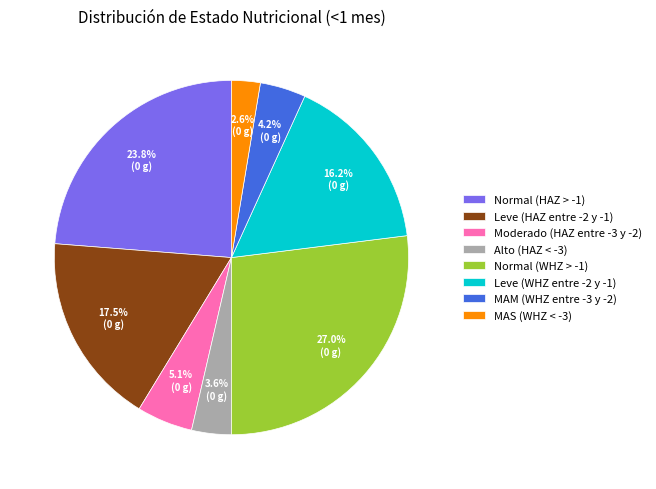

To the nearest percent, what percentage of the pie is Leve (WHZ entre -2 y -1)?

16%